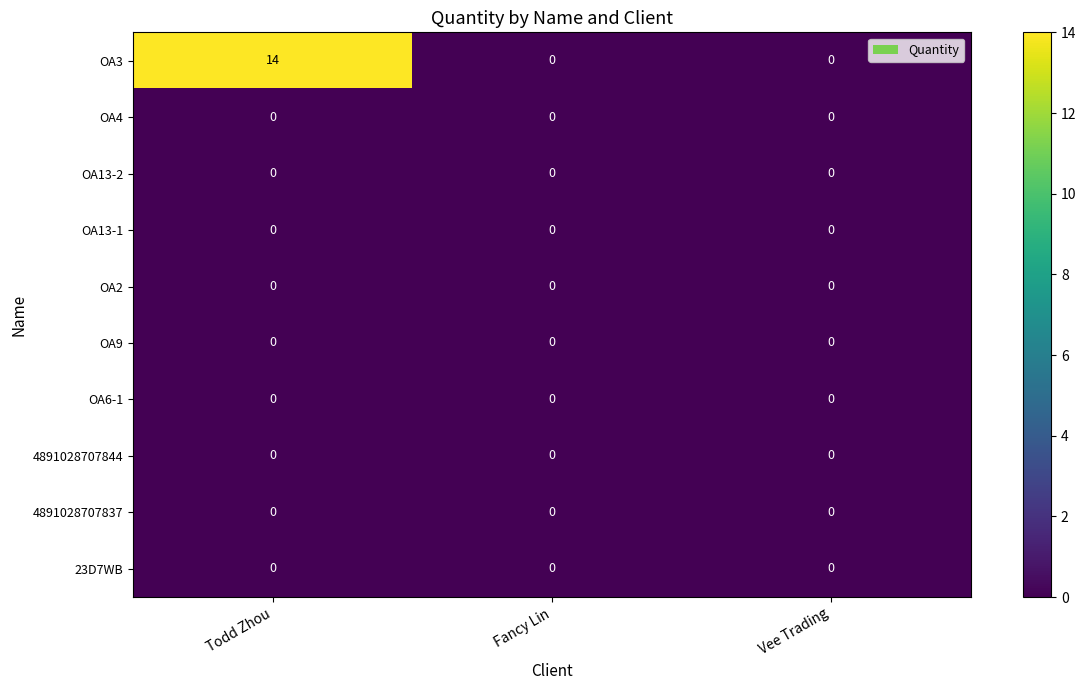

At which category is the sum across all series the highest?

Todd Zhou